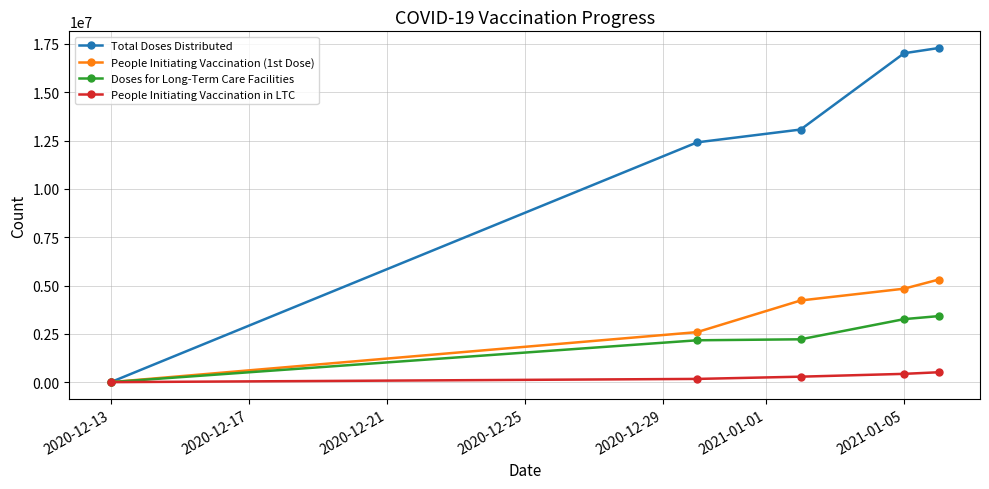

Rank the series by their maximum value, from highest to lowest.

Total Doses Distributed, People Initiating Vaccination (1st Dose), Doses for Long-Term Care Facilities, People Initiating Vaccination in LTC